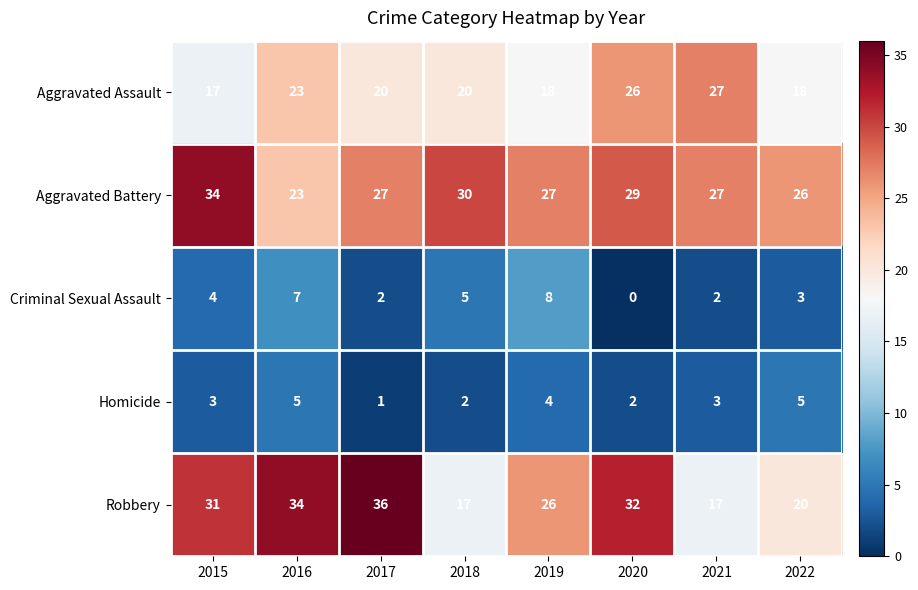

How many Criminal Sexual Assault values are between 2 and 7?

6